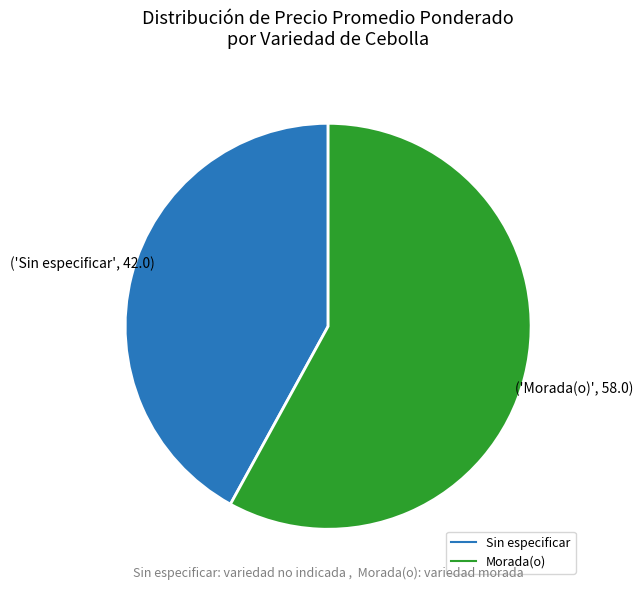

Count the number of slices in the pie.

2